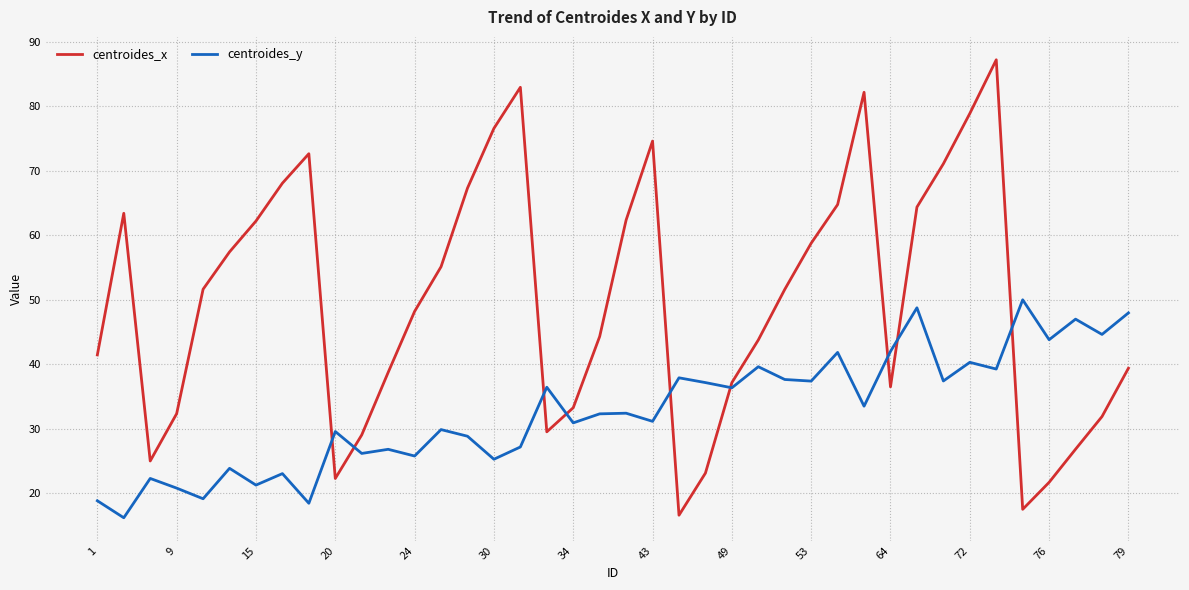

Rank the series by their average value, from highest to lowest.

centroides_x, centroides_y